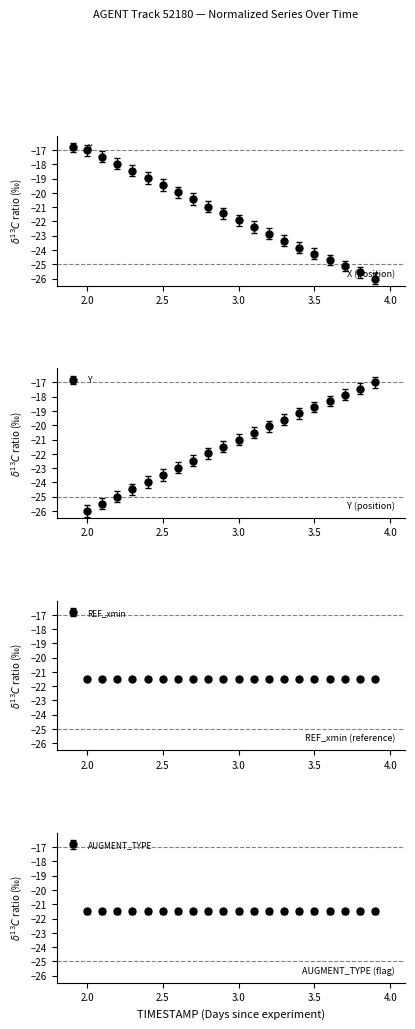

Between 2.0 and 2.5, which series saw the biggest shift?

Y